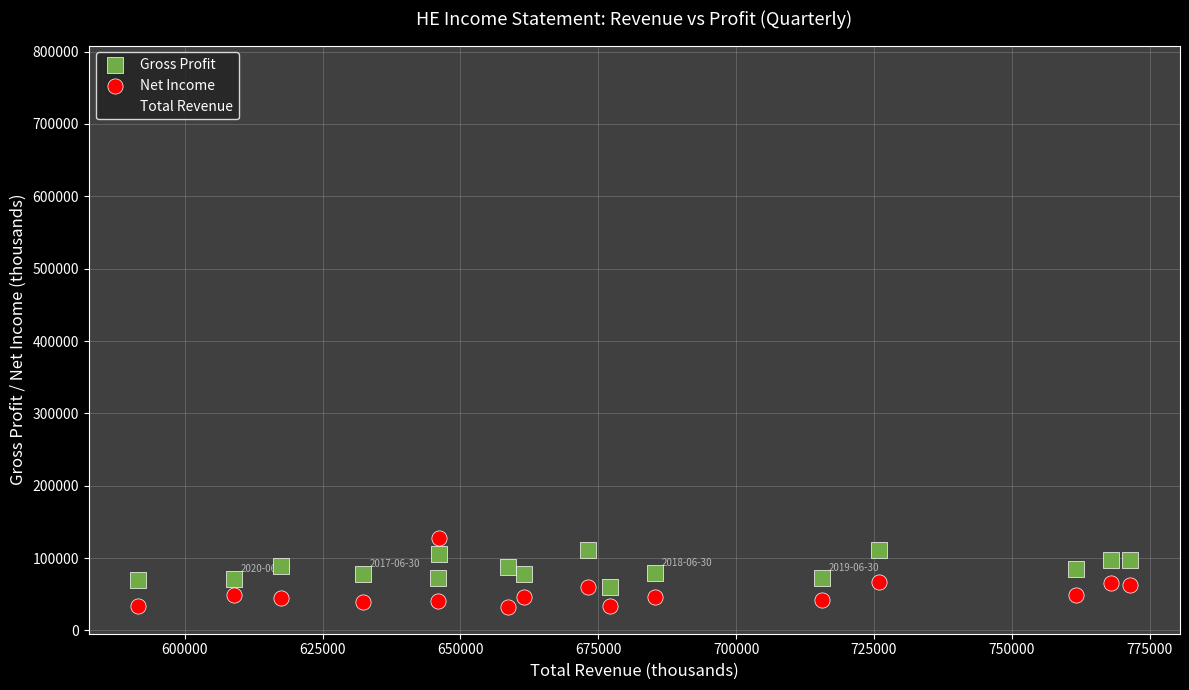

Across all series, what Y value is closest to 401950?

591600